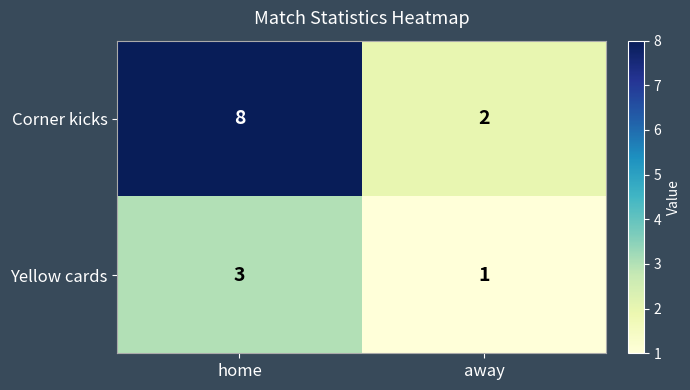

The Corner kicks series shows 14 at home. True or false?

False